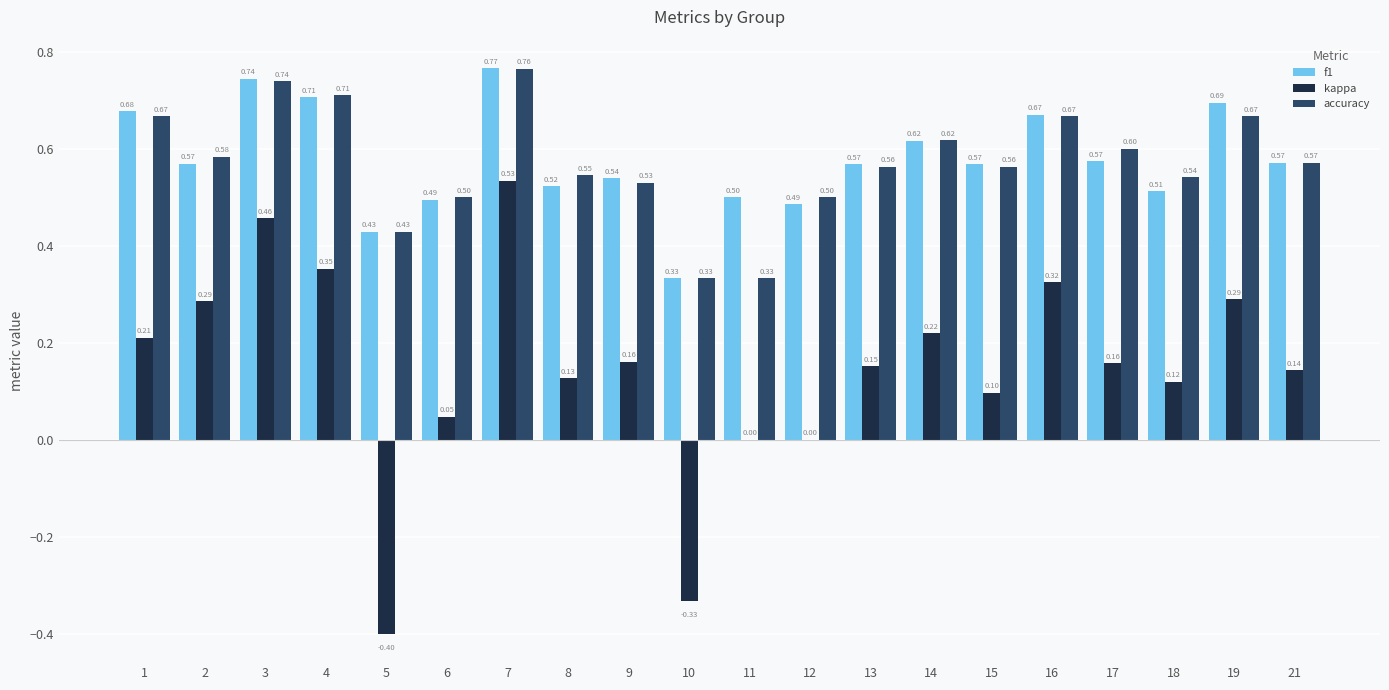

What is the sum of all accuracy values?

11.4